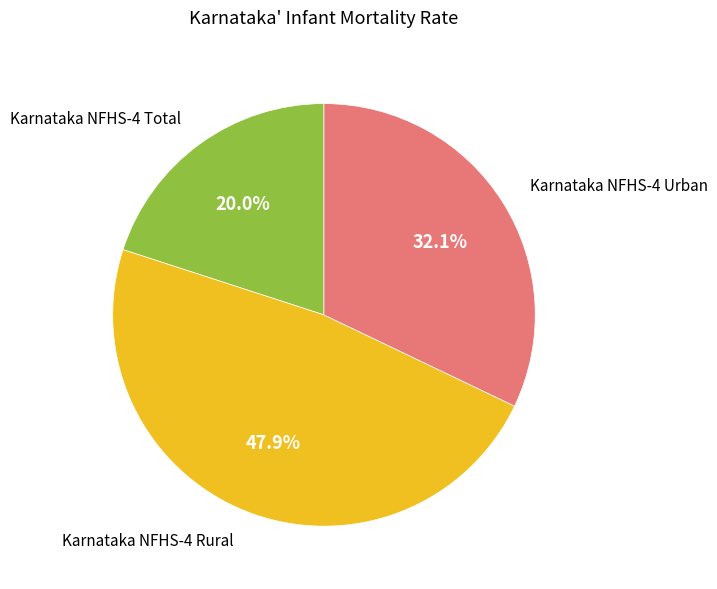

Is there a majority slice in this chart?

No